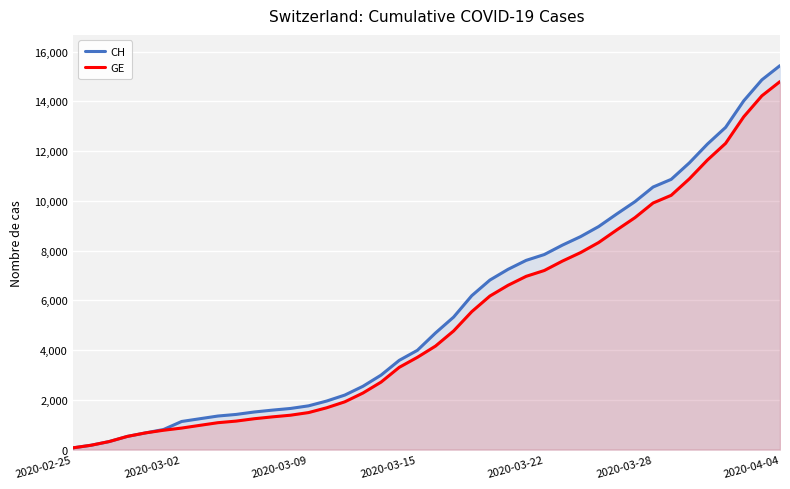

True or false: GE has a value of 9327 at 31.

True